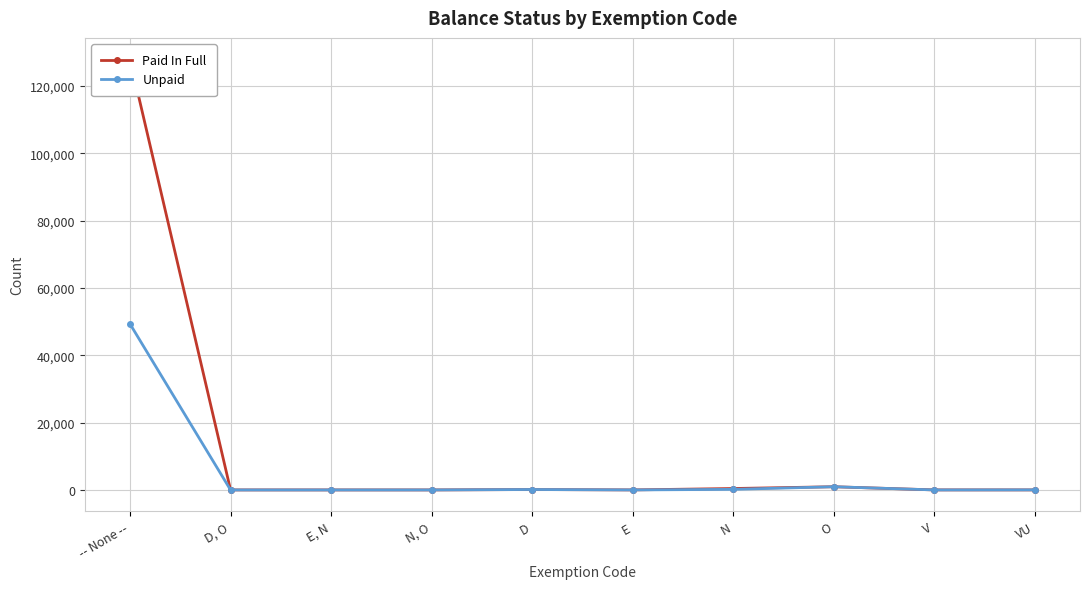

At which category does Unpaid reach its first local peak?

D